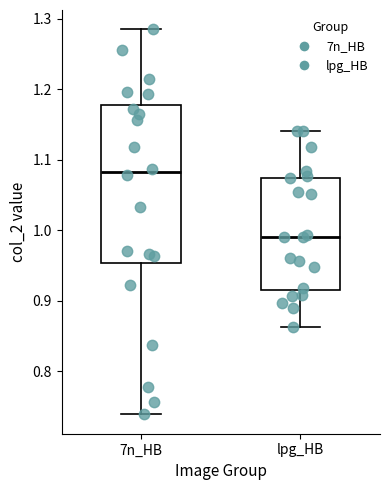

Reading left to right, read every box against the y-axis: the position of its median line, the range the box covers, and the ends of its whiskers. The values are not printed on the chart, so give them approximately, as read against the axis.

7n_HB: median 1.08, box 0.95 to 1.18, whiskers 0.74 to 1.29
lpg_HB: median 0.99, box 0.92 to 1.07, whiskers 0.86 to 1.14